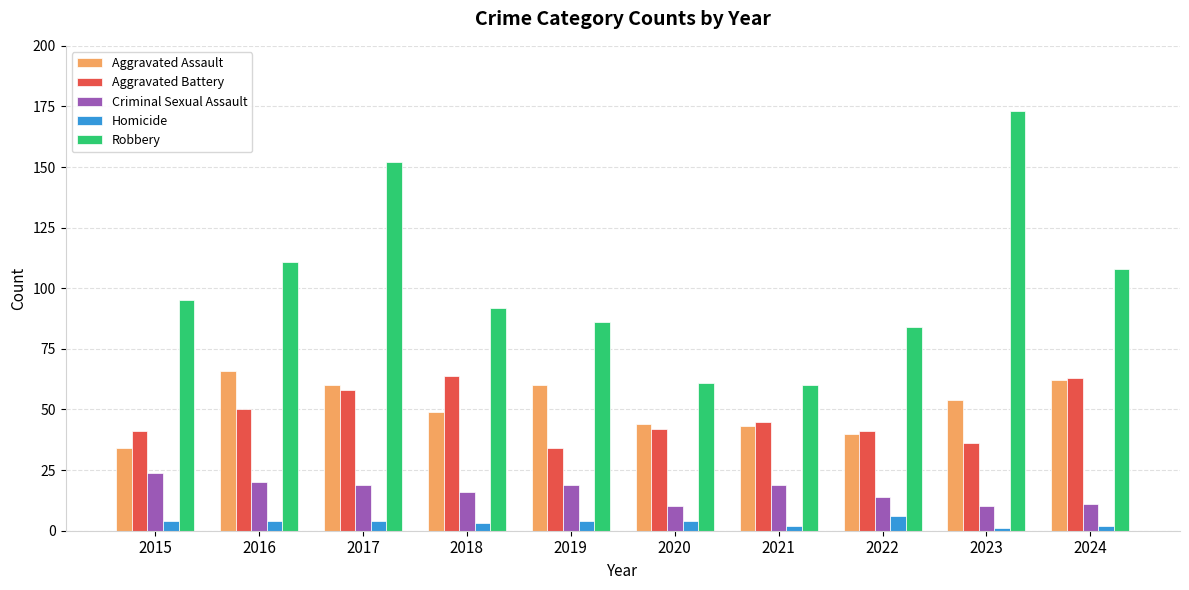

What is the total value across all series at 2015?

198